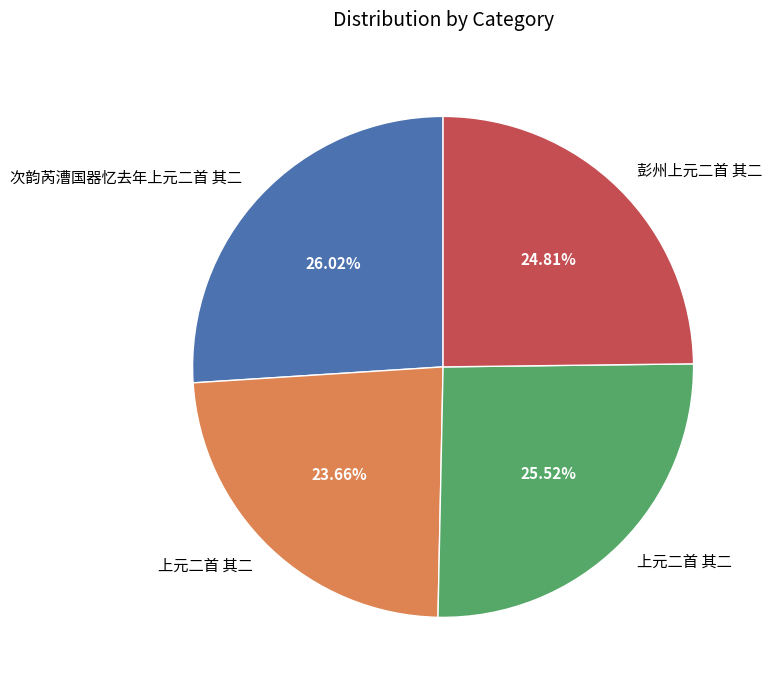

Is there any slice that represents more than half of the pie?

No